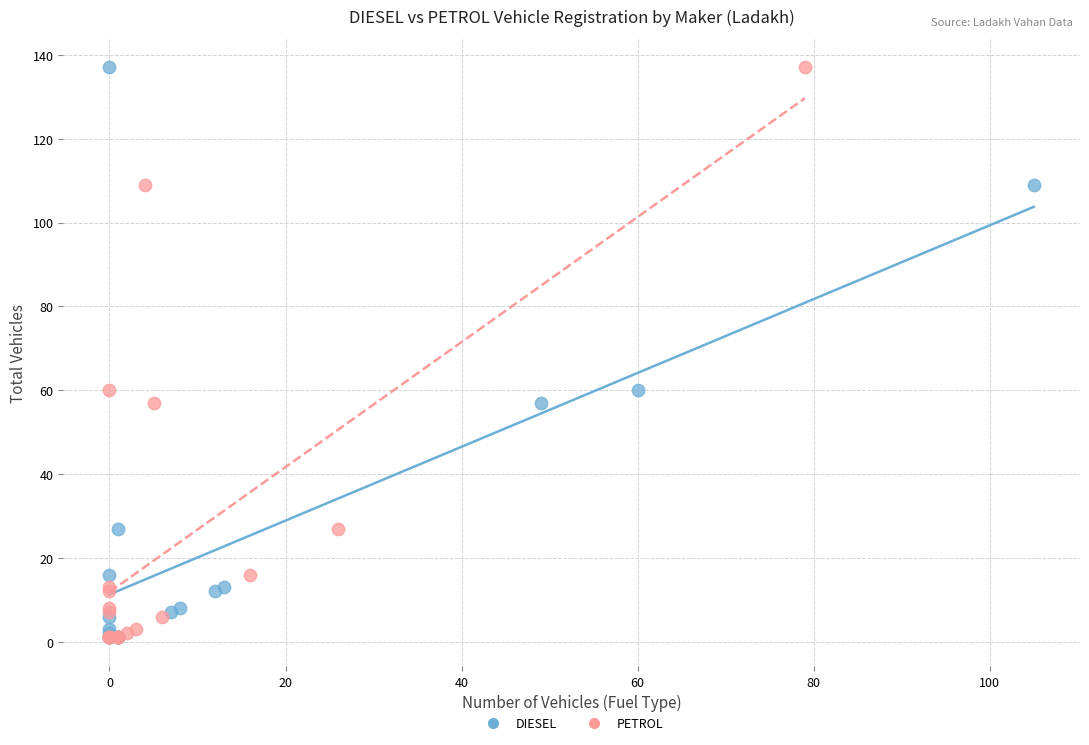

What are all the series names shown in the legend?

DIESEL, PETROL